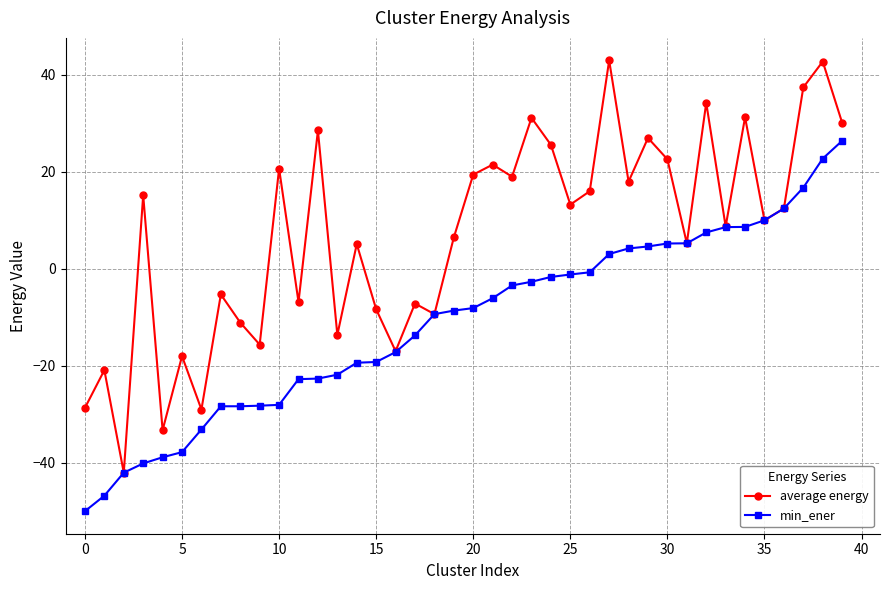

Count the number of categories in the chart.

40